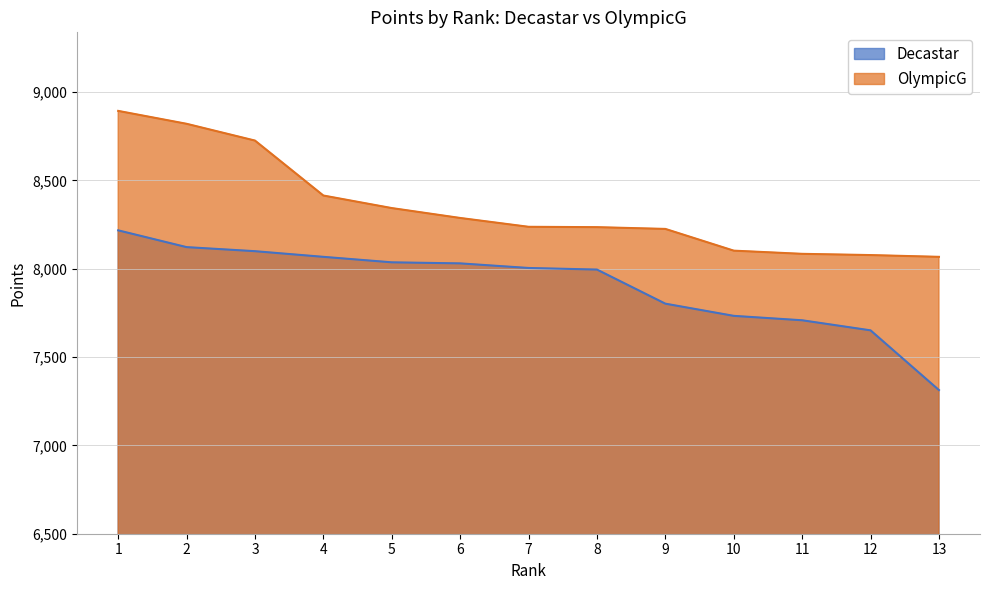

Reading left to right, transcribe all the data shown in this chart.

Decastar: 1=8217	2=8122	3=8099	4=8067	5=8036	6=8030	7=8004	8=7995	9=7802	10=7733	11=7708	12=7651	13=7313
OlympicG: 1=8893	2=8820	3=8725	4=8414	5=8343	6=8287	7=8237	8=8235	9=8225	10=8102	11=8084	12=8077	13=8067